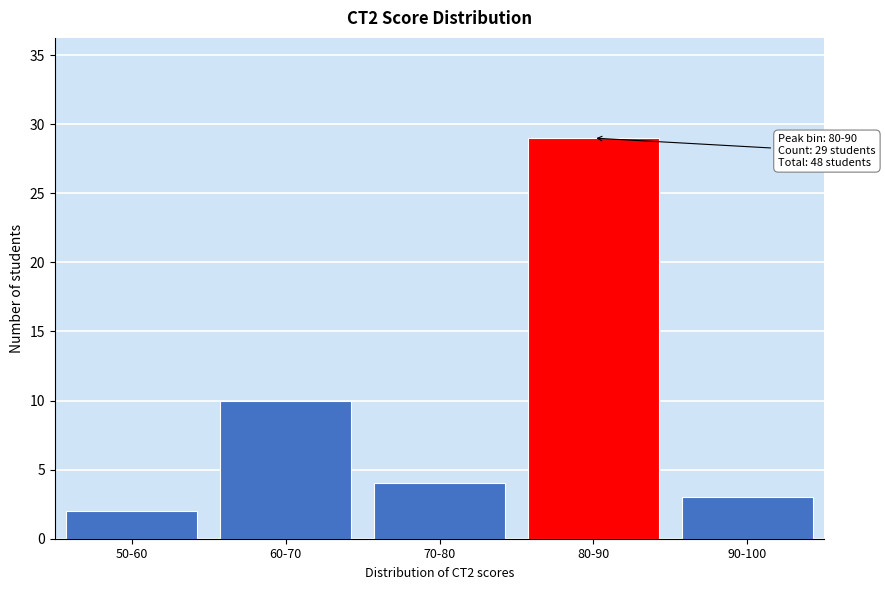

Reading right to left, transcribe all the data shown in this chart.

90-100=3	80-90=29	70-80=4	60-70=10	50-60=2